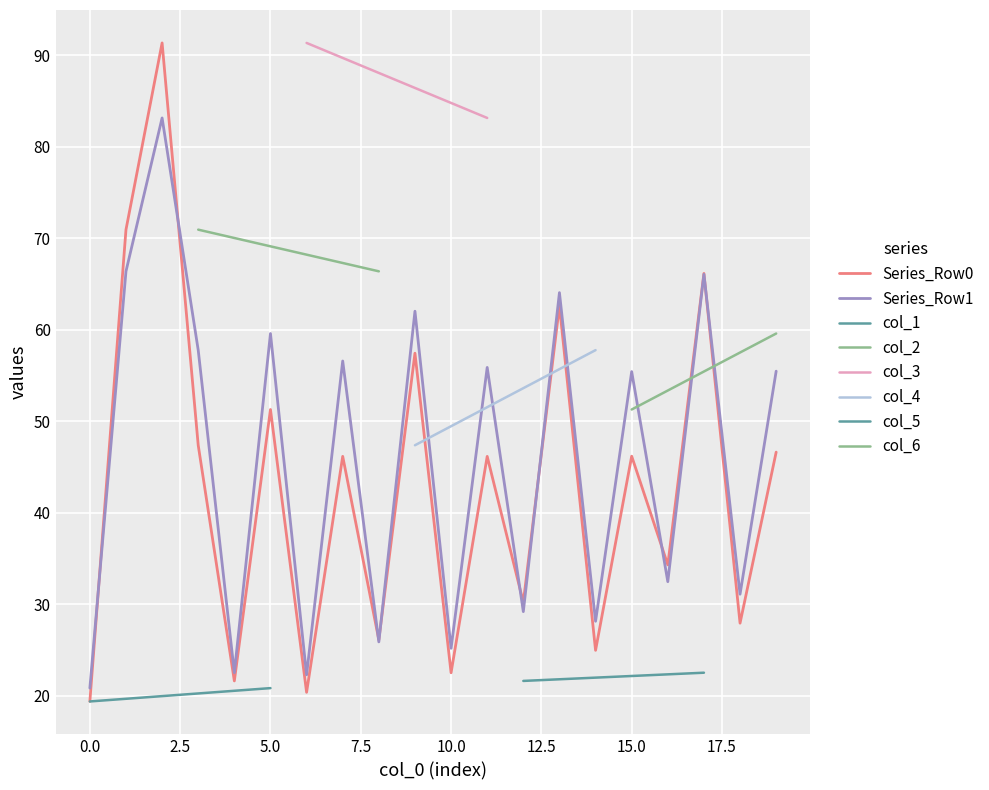

Is it true that col_6 equals 83.1 at 0?

False